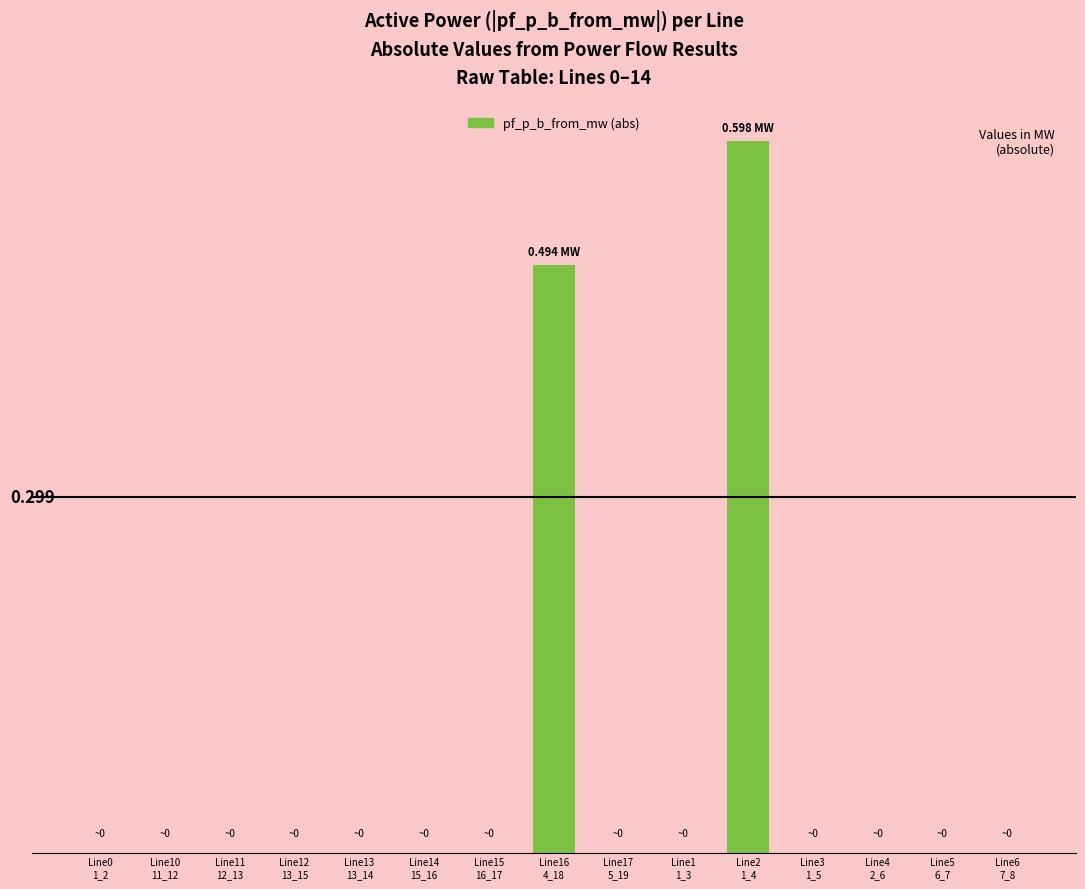

List the labels in order of value, largest first.

Line2
1_4, Line16
4_18, Line1
1_3, Line0
1_2, Line10
11_12, Line4
2_6, Line11
12_13, Line5
6_7, Line6
7_8, Line12
13_15, Line3
1_5, Line14
15_16, Line17
5_19, Line13
13_14, Line15
16_17